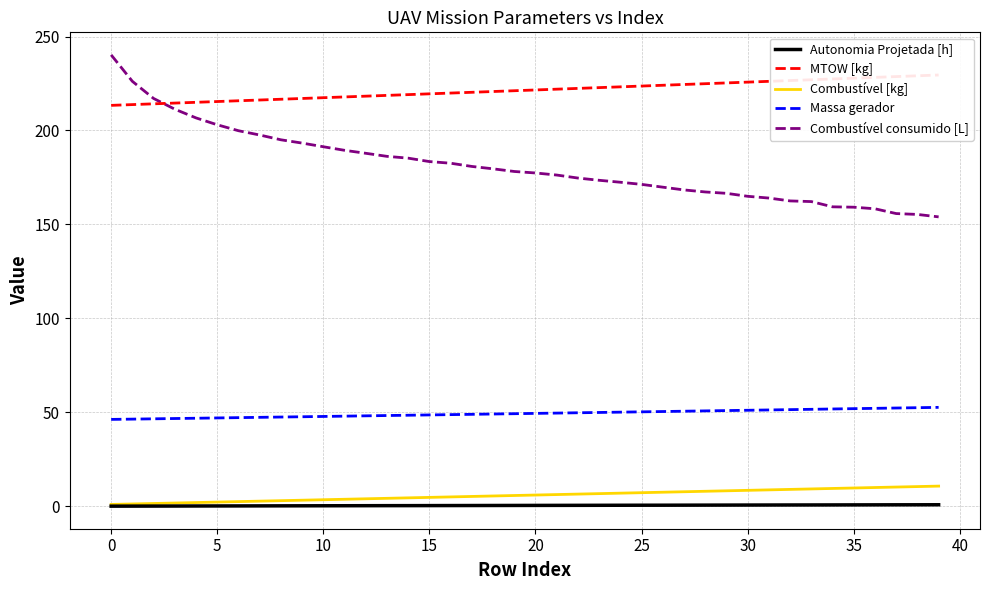

What is the value of the Combustível consumido [L] point at the 1st from the left?

240.2